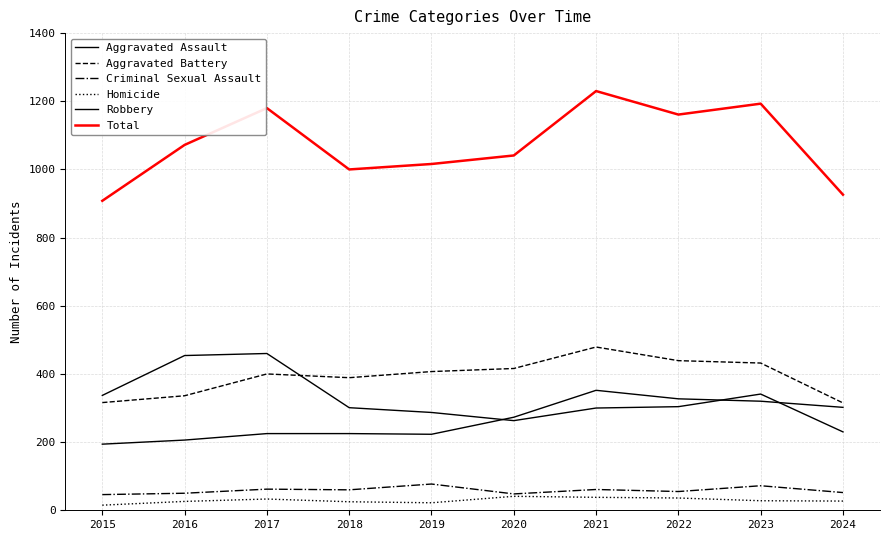

What is the difference between the Homicide values at 2023 and 2022?

8